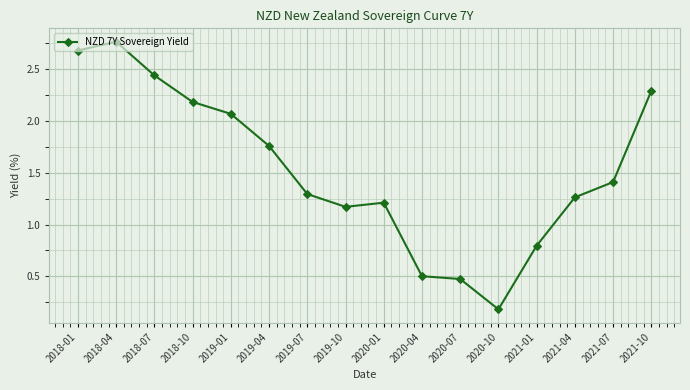

What position from the right is 2018-10?

13